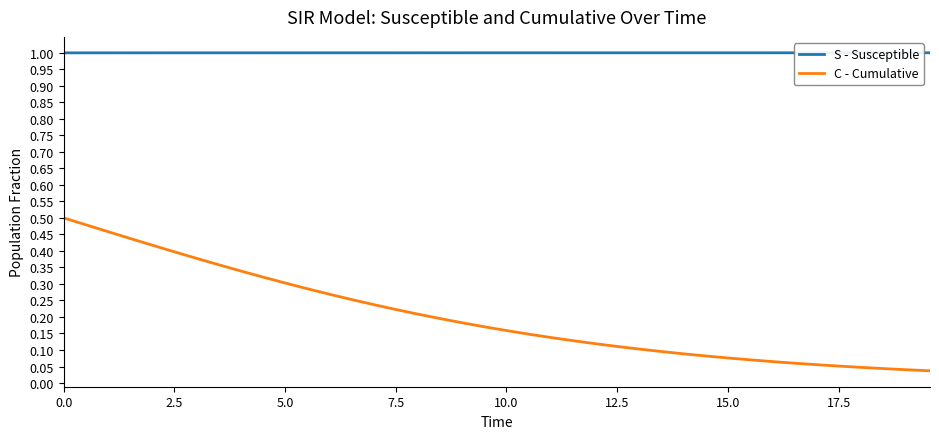

Which series has the largest range (max minus min)?

C - Cumulative